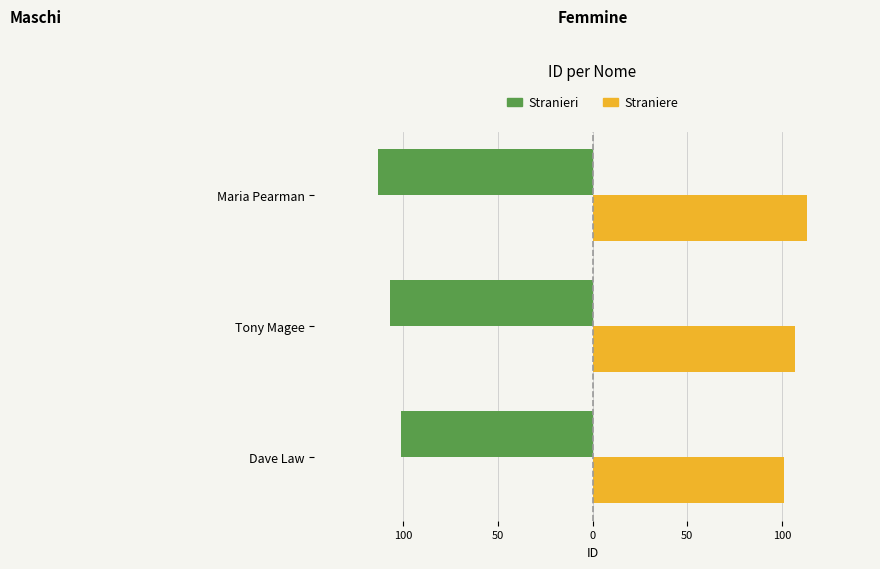

What are all the series names shown in the legend?

Stranieri, Straniere